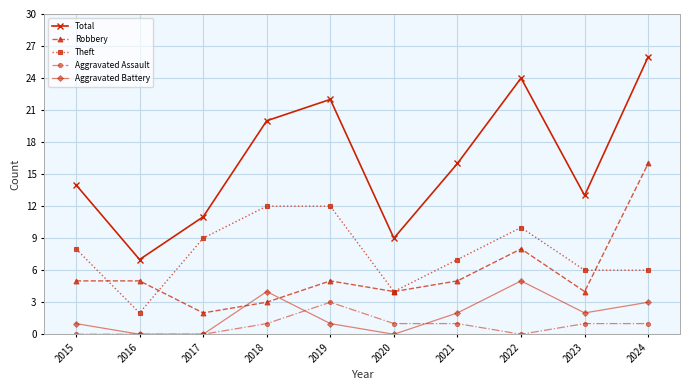

Which series changed the most between 2015 and 2018?

Total